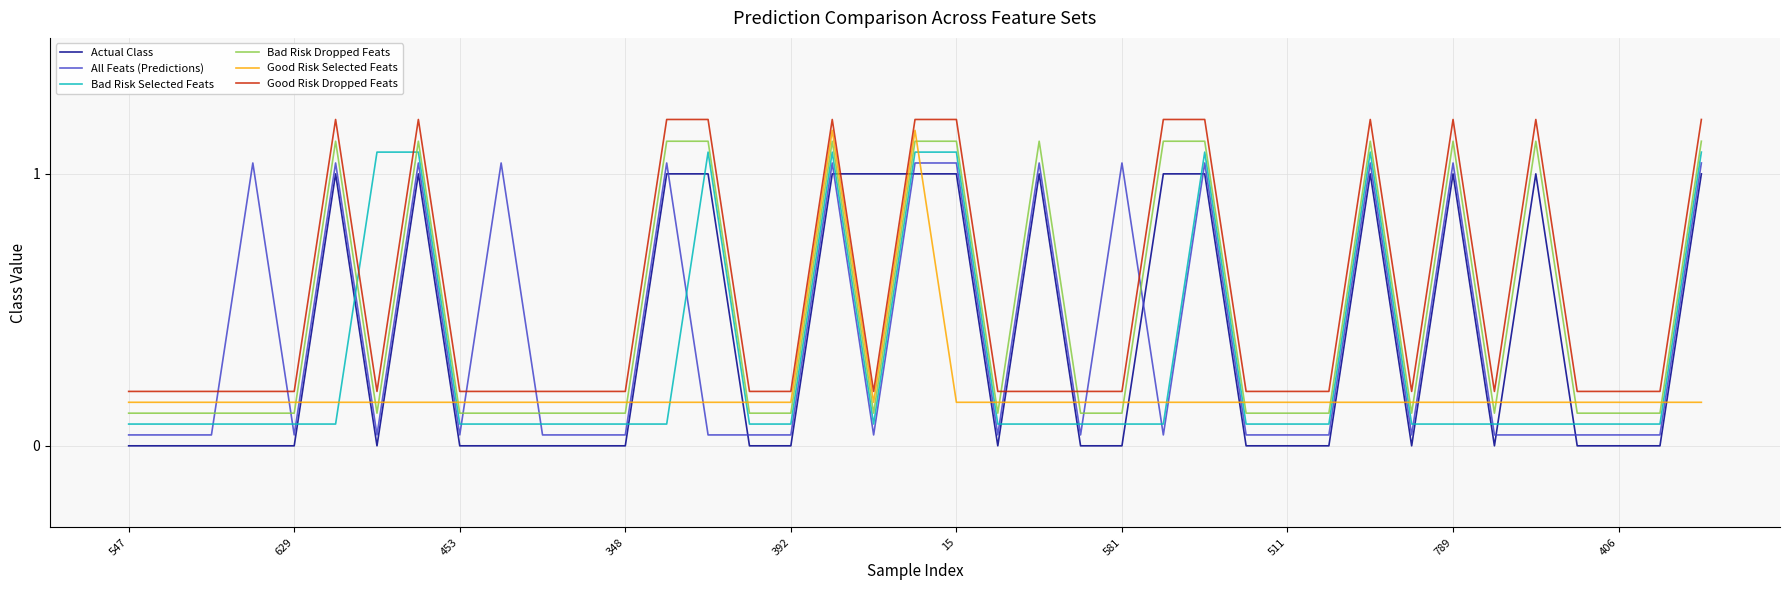

True or false: Good Risk Selected Feats and Actual Class cross at least once.

True